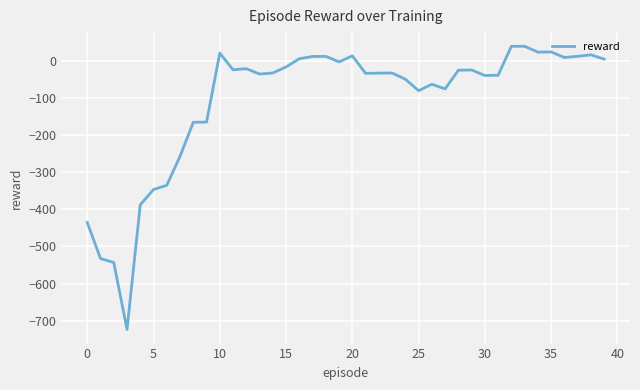

What is the average value?

-108.0